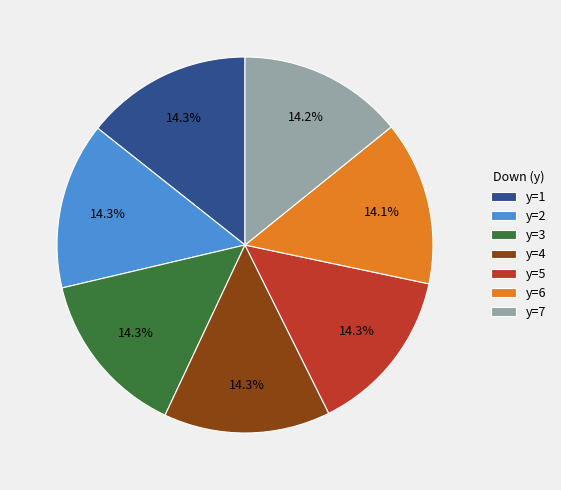

Does y=5 account for over 50% of the chart?

No